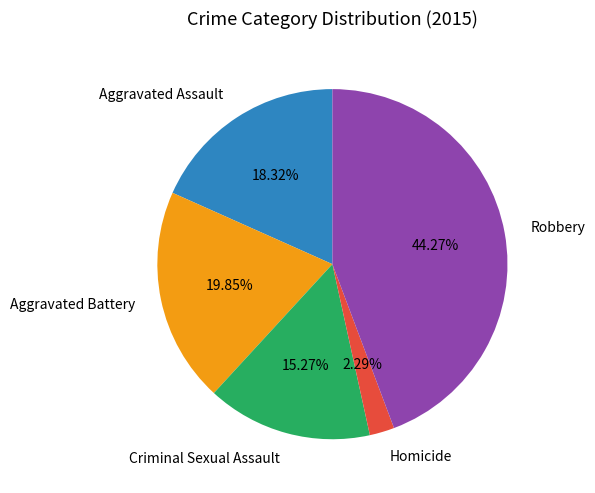

Count the number of slices in the pie.

5